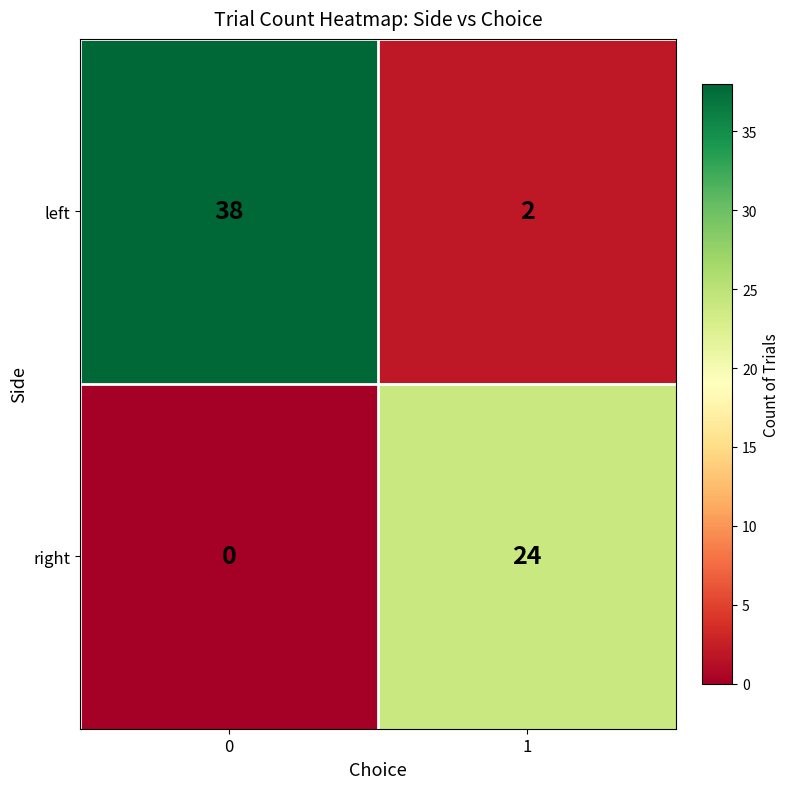

Count the number of data series in this chart.

2